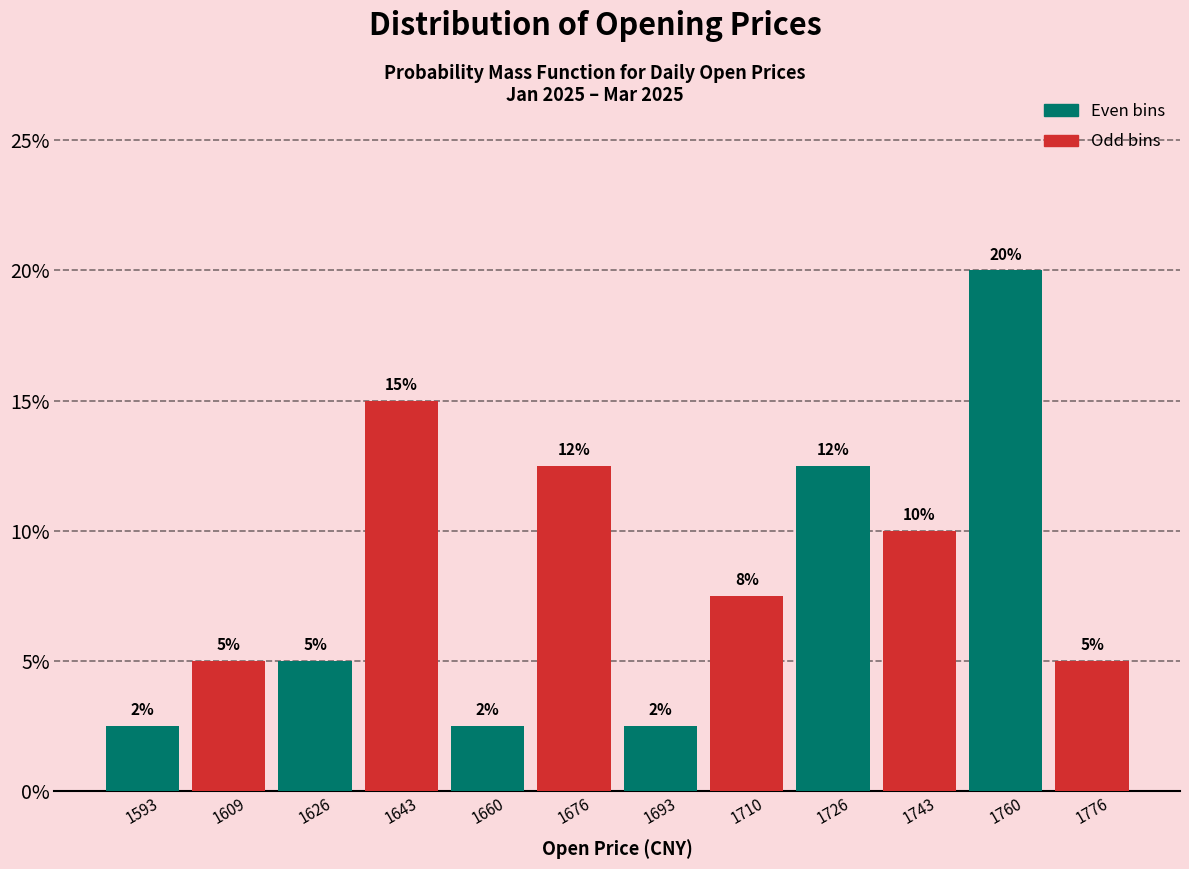

Which range on the x-axis has the tallest bar?

1752 to 1768